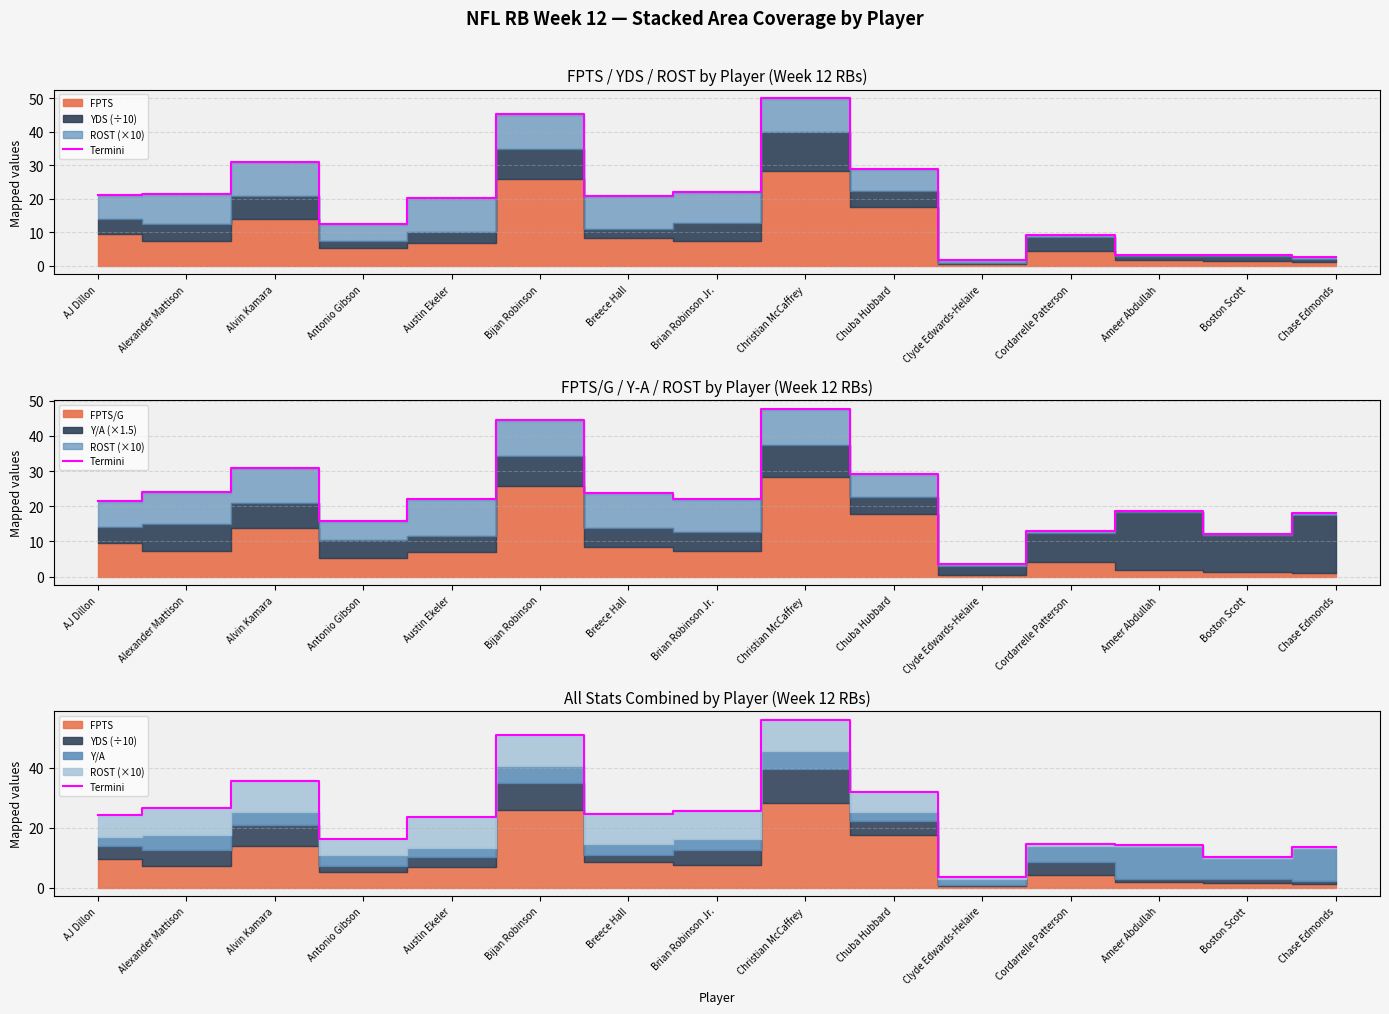

At which label does the data first exceed 24?

AJ Dillon